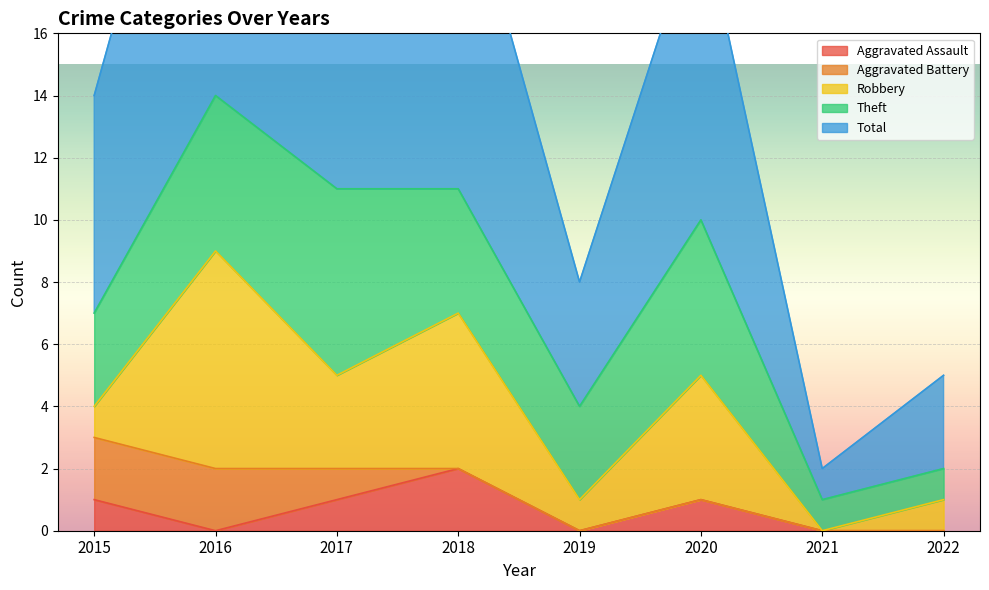

What is the difference between the Aggravated Battery values at 2015 and 2018?

2